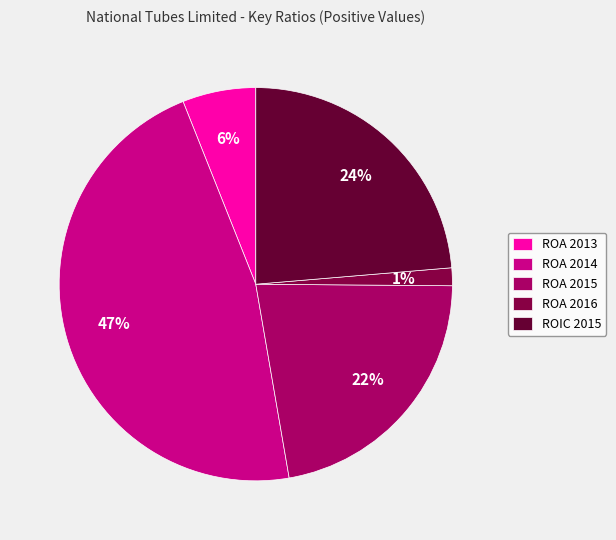

What percentage is the ROA 2015 slice, to the nearest percent?

22%